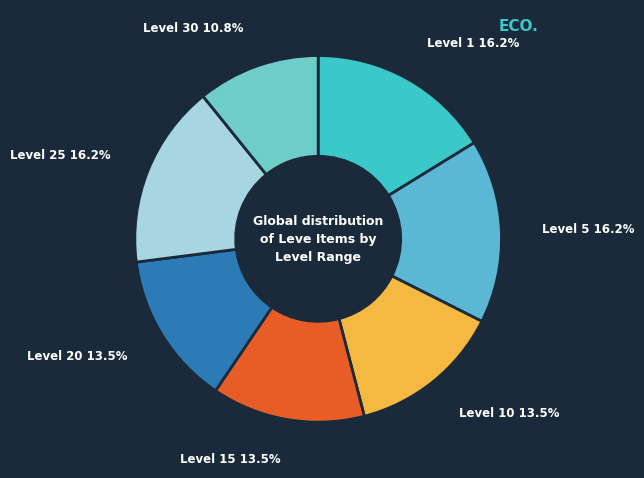

Approximately how many times larger is the value at Level 5 compared to Level 20?

1.2